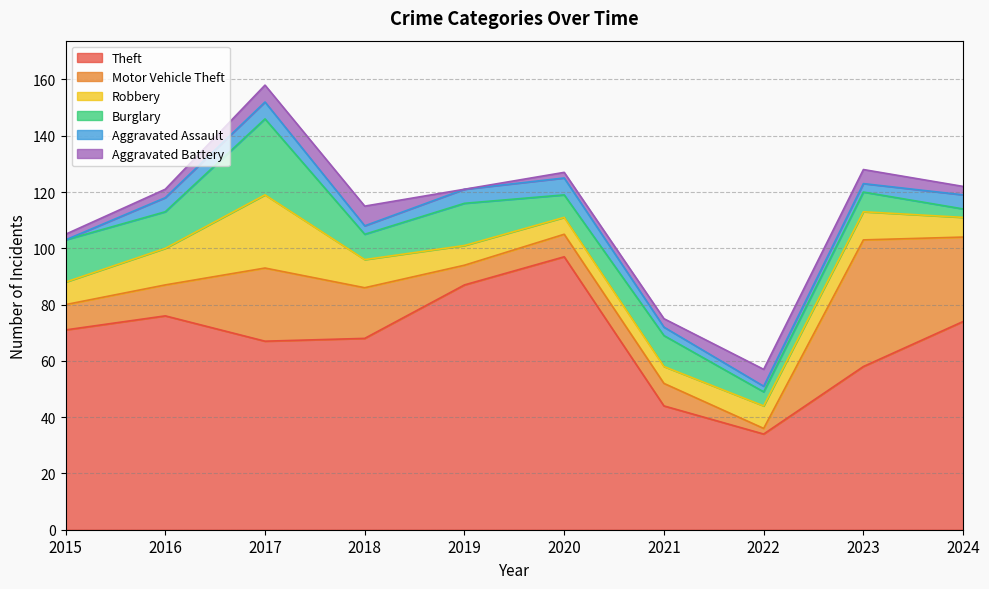

At which category does the chart reach its peak across all series?

2020